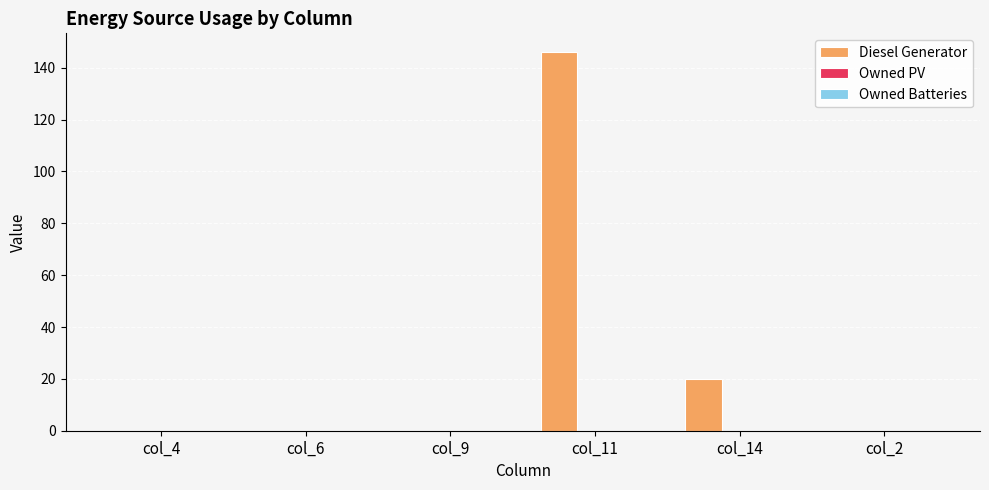

Where is the data nearest to the value 73?

col_14